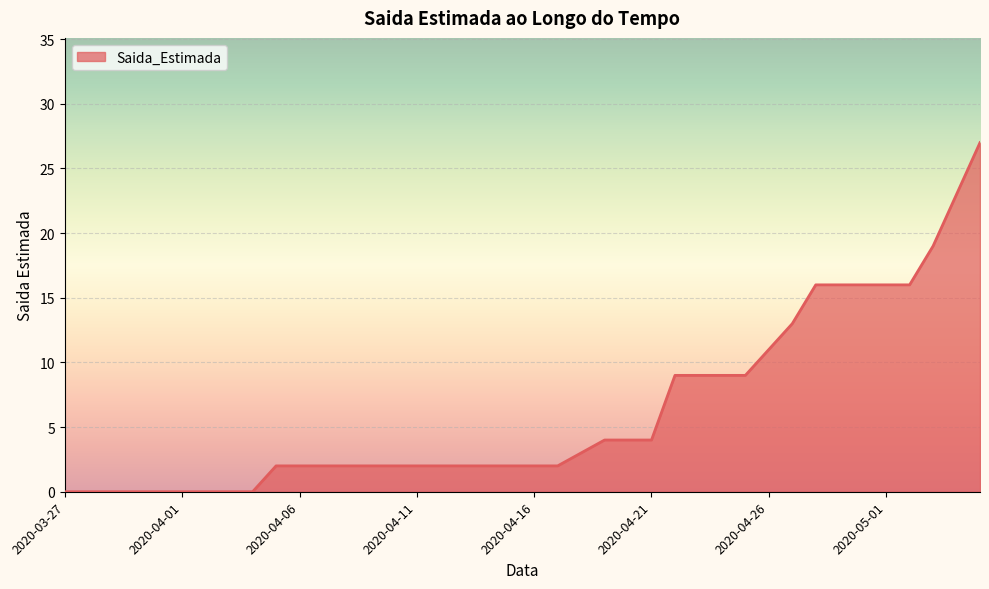

Reading right to left, transcribe all the data shown in this chart.

27	23	19	16	16	16	16	16	13	11	9	9	9	9	4	4	4	3	2	2	2	2	2	2	2	2	2	2	2	2	2	0	0	0	0	0	0	0	0	0